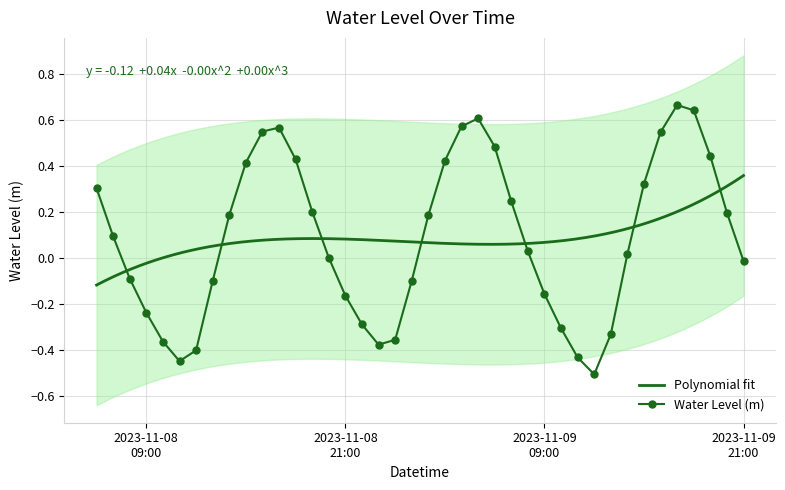

What is the label of the 17th point from the left?

2023-11-08 22:00:00